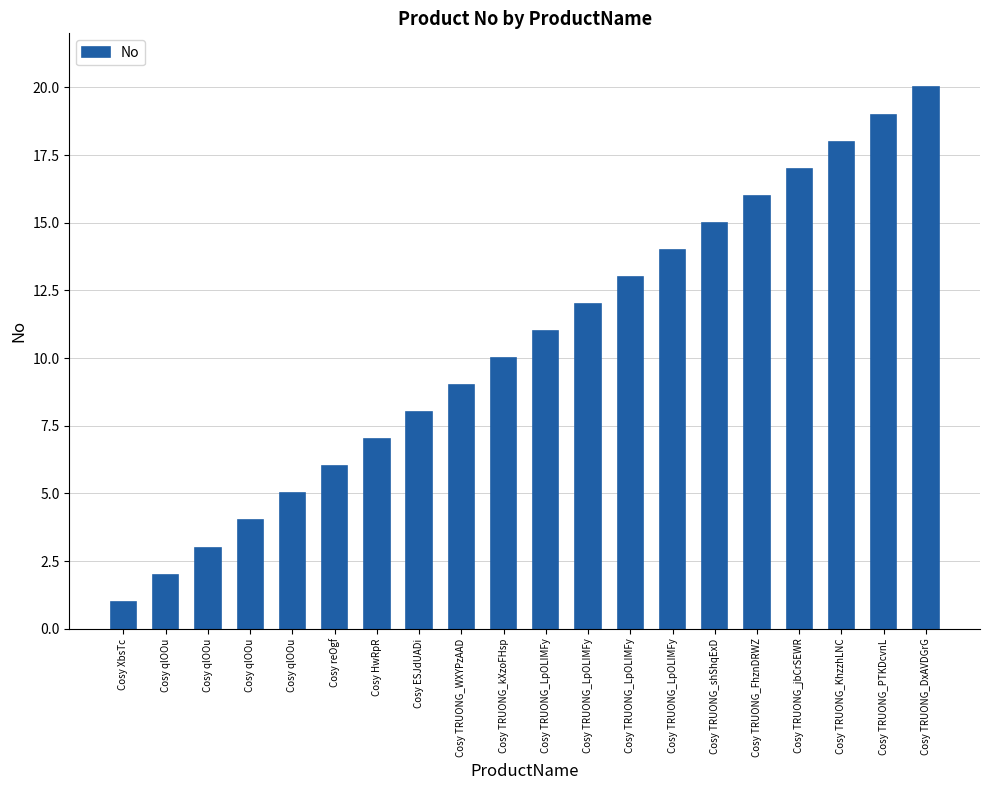

Reading left to right, extract all data points from this chart.

1	2	3	4	5	6	7	8	9	10	11	12	13	14	15	16	17	18	19	20